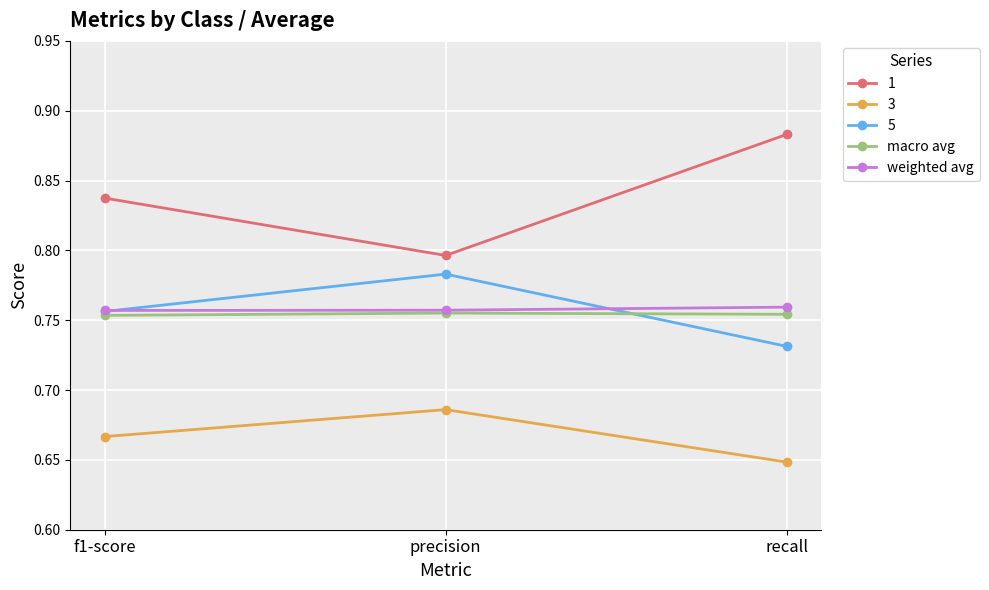

Which label corresponds to the smallest value in the chart?

recall